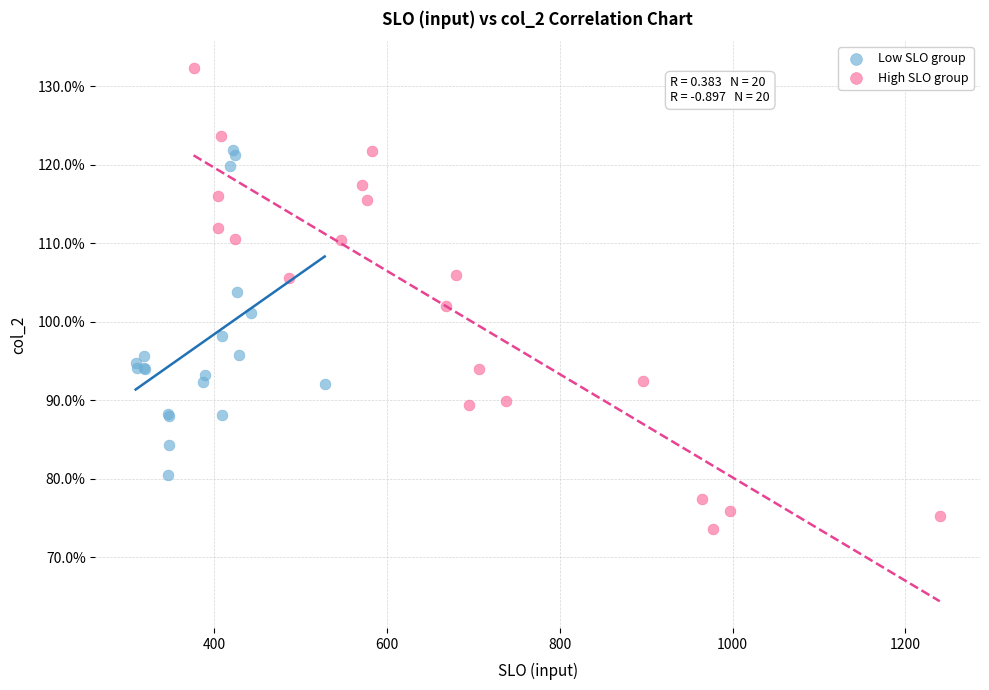

Which series reaches the minimum Y coordinate?

High SLO group